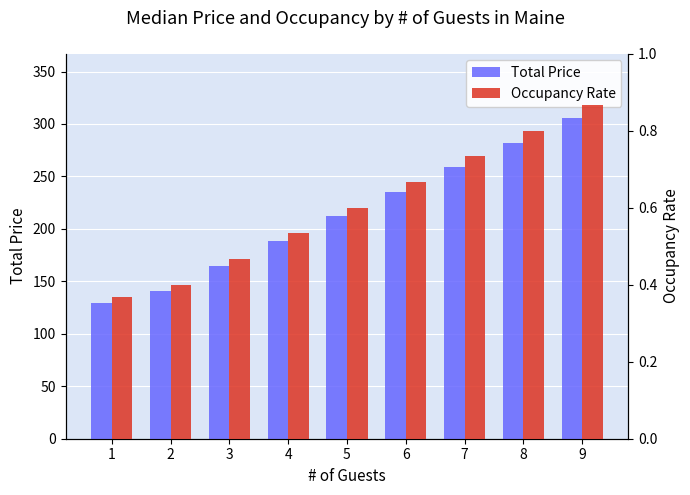

Reading left to right, what are all the values shown in this chart?

Total Price: 129.0	141.0	165.0	188.0	212.0	235.0	259.0	282.0	306.0
Occupancy Rate: 0.4	0.4	0.5	0.5	0.6	0.7	0.7	0.8	0.9